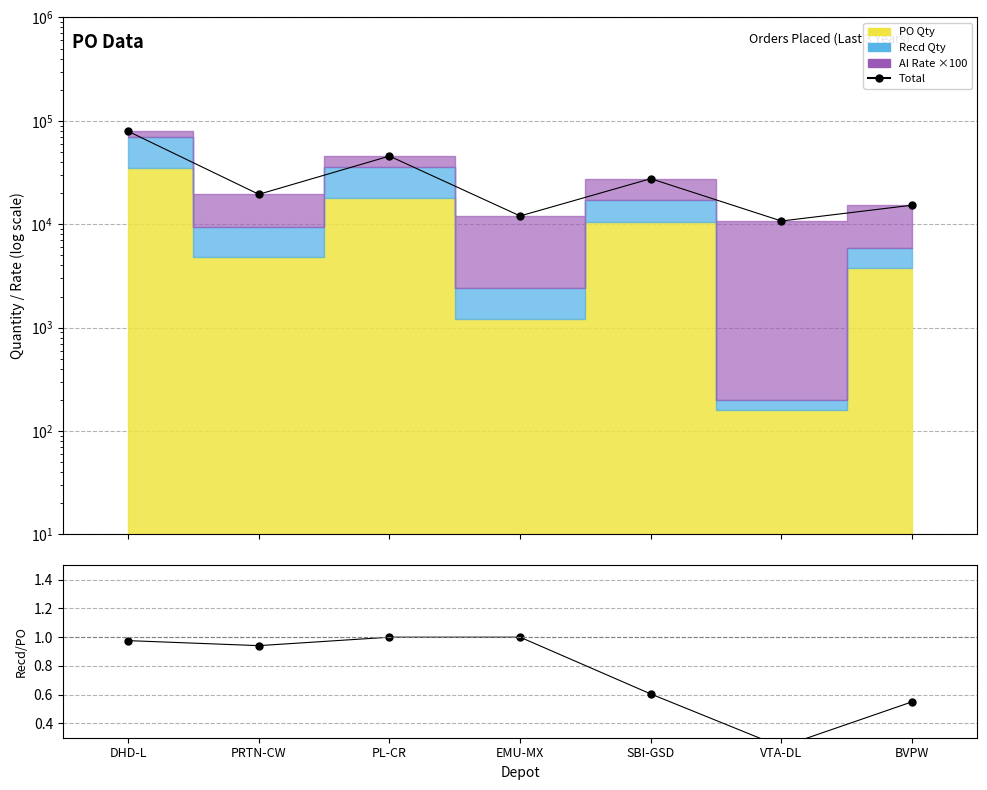

Between VTA-DL and PRTN-CW, which is larger?

PRTN-CW